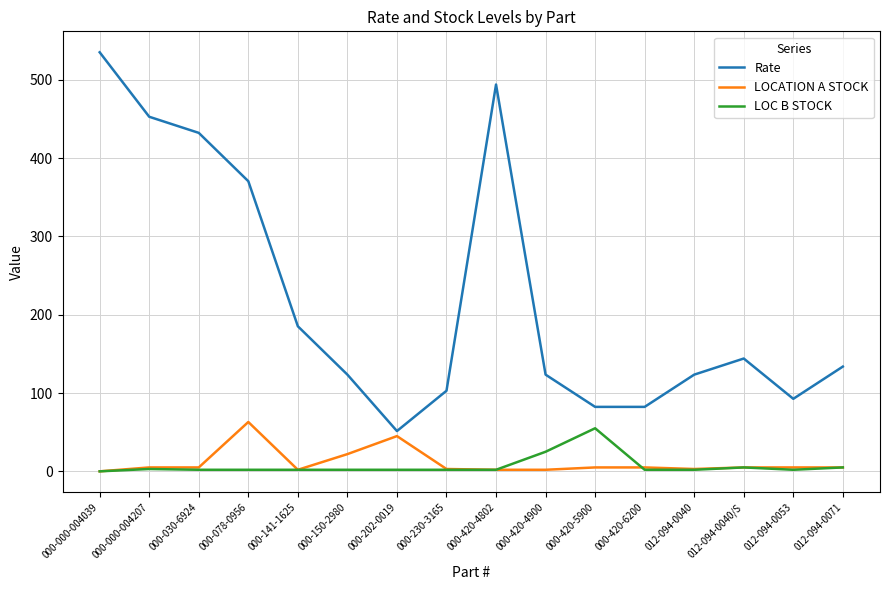

What is the lowest value of the Rate series?

51.4